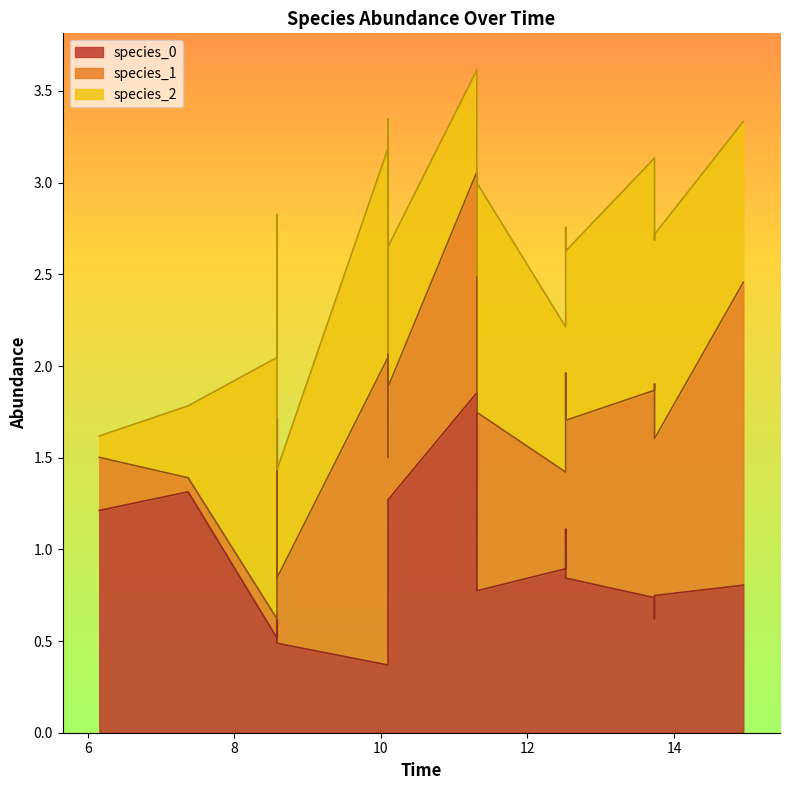

What is the average value of the species_1 series?

0.9